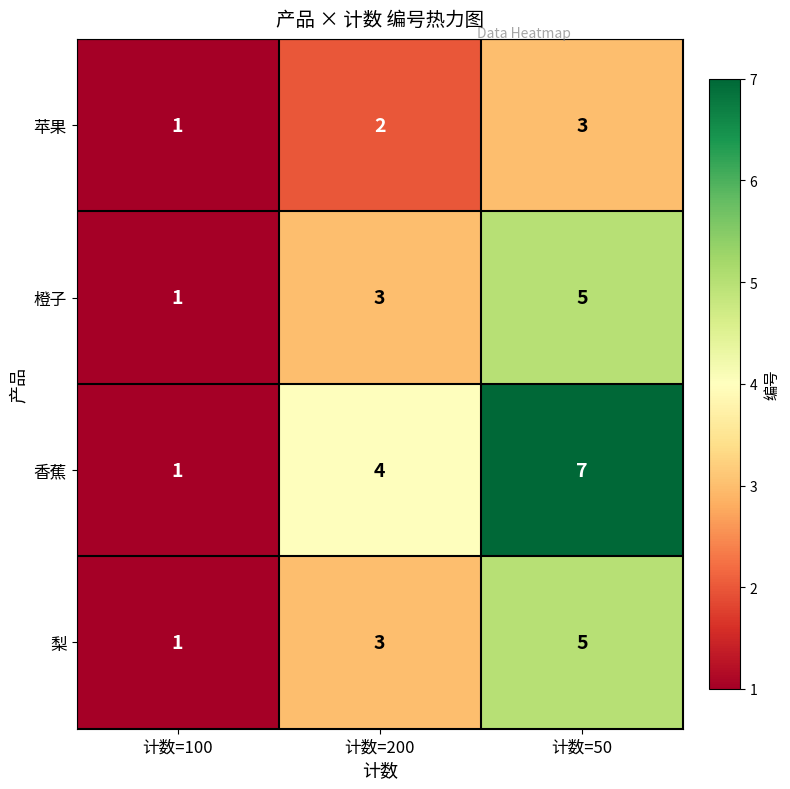

At how many categories does at least one series exceed 2?

2